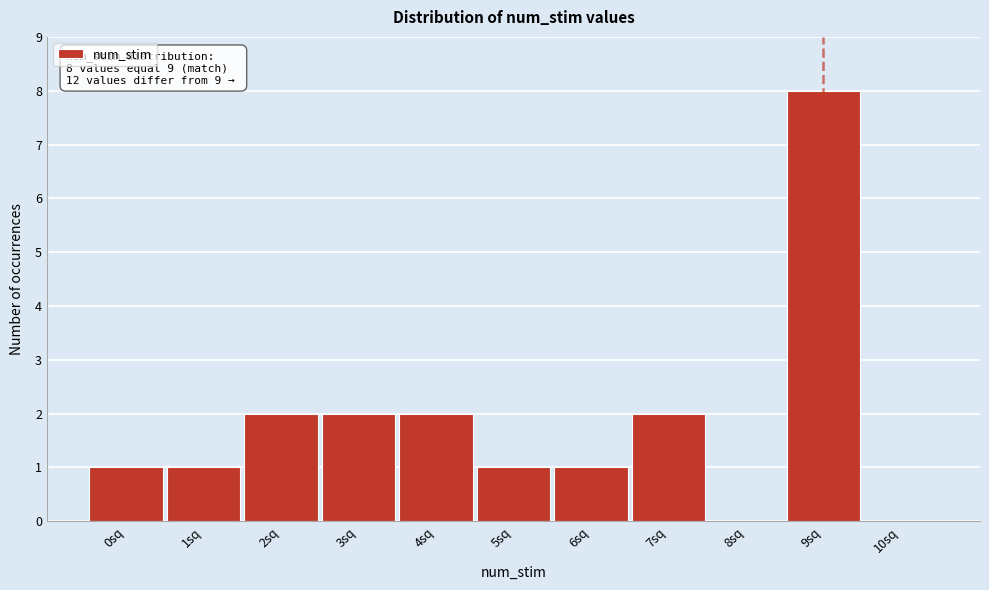

Which range on the x-axis has the tallest bar?

8.5 to 9.5